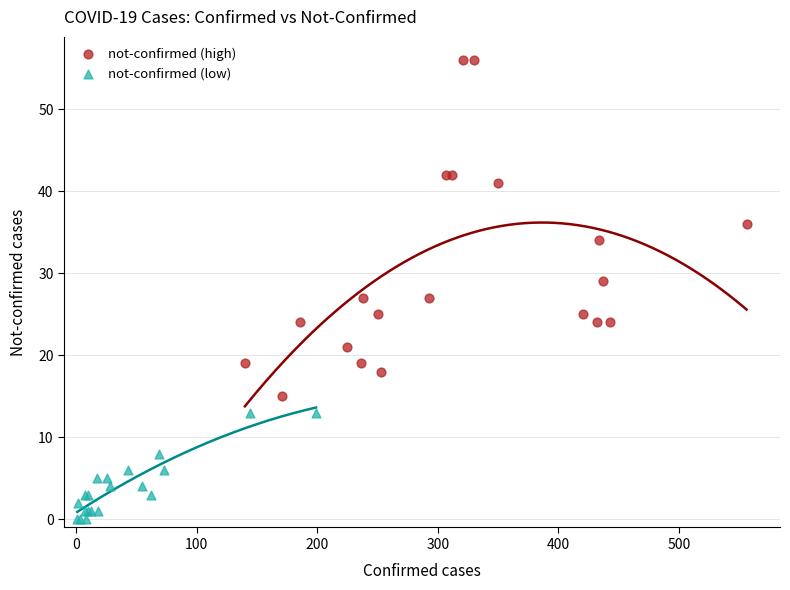

Which series contains the lowest Y value?

not-confirmed (low)